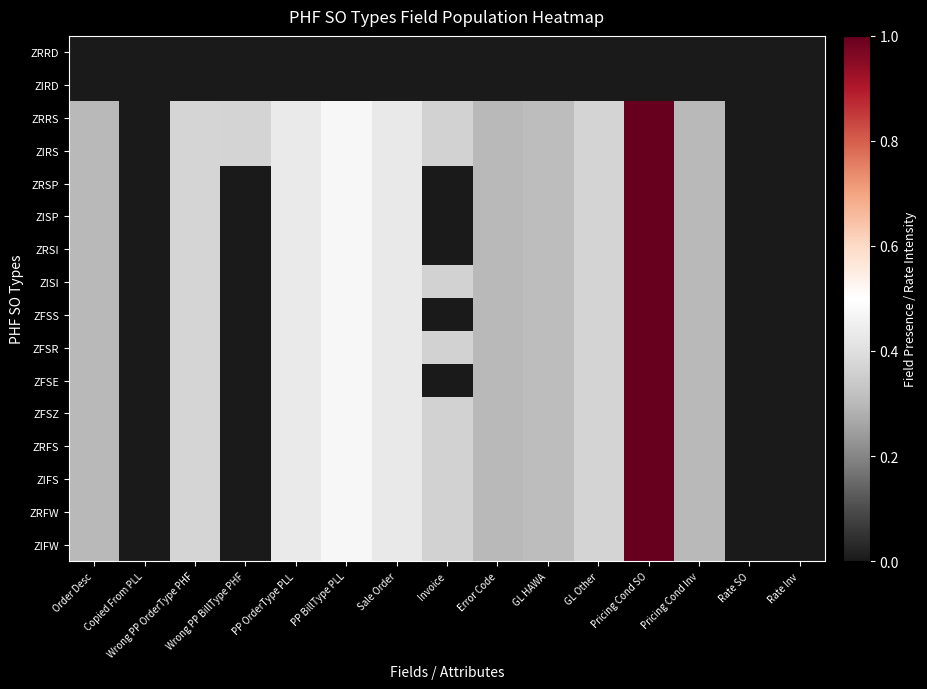

Count the number of categories in the chart.

15